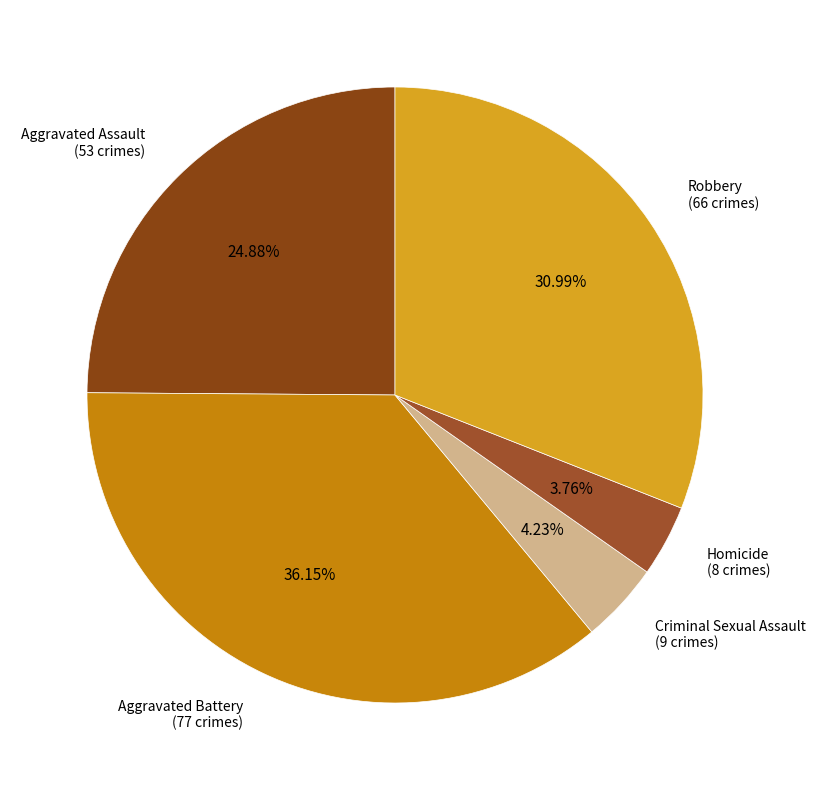

What is the largest slice in the pie chart?

Aggravated Battery